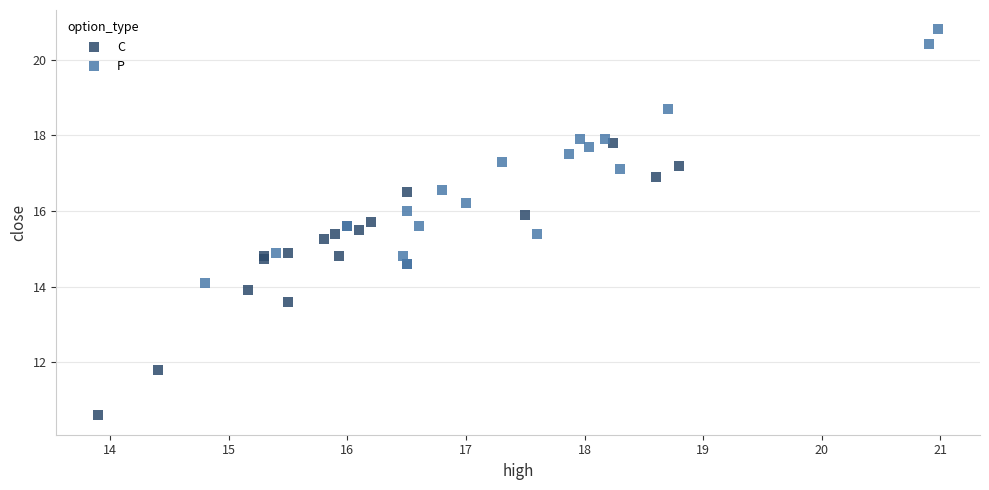

Which series contains the lowest Y value?

C